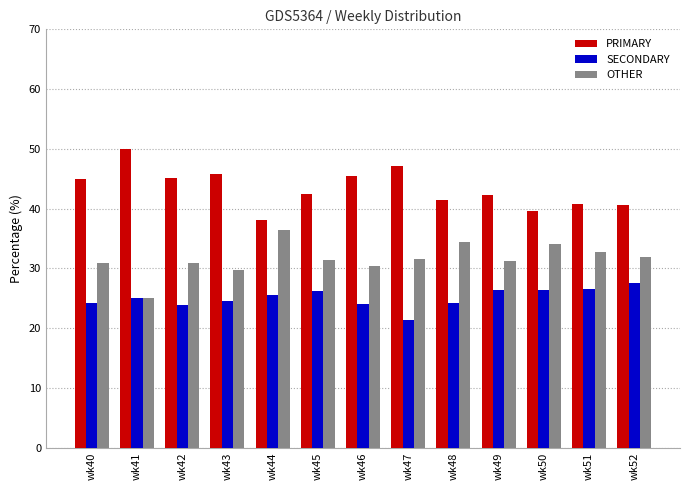

List the series in order of their peak value, highest first.

PRIMARY, OTHER, SECONDARY